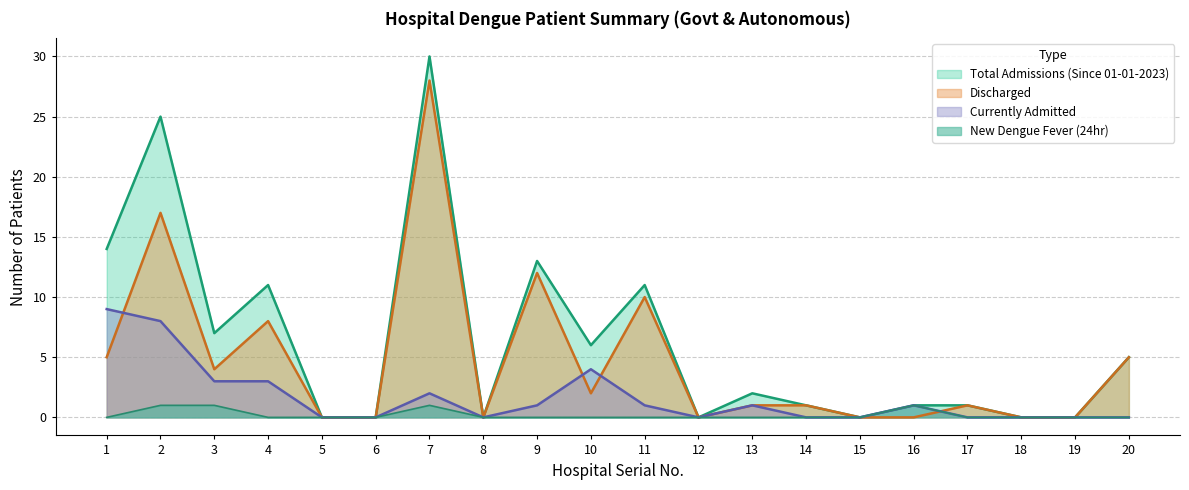

Rank the categories by Discharged value from lowest to highest.

5, 6, 8, 12, 15, 16, 18, 19, 13, 14, 17, 10, 3, 1, 20, 4, 11, 9, 2, 7